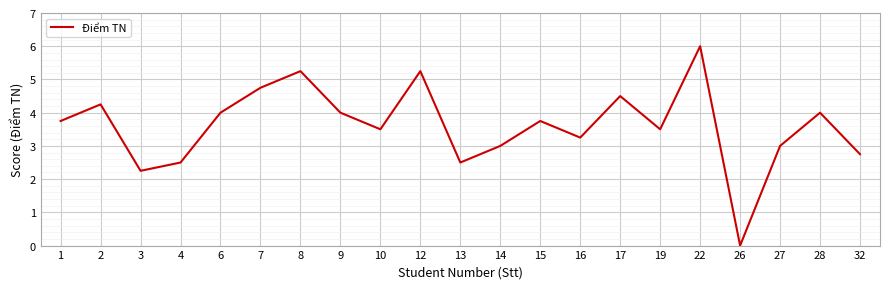

Is this an area chart (filled region under the line)?

No